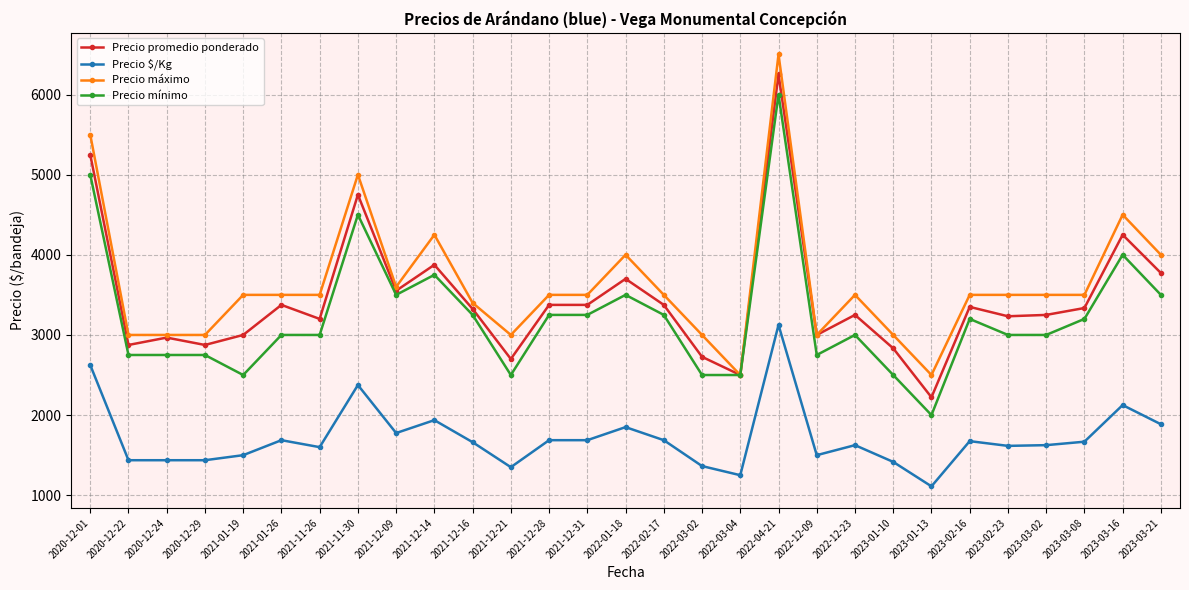

Where does the Precio máximo series first go above 3500?

2020-12-01